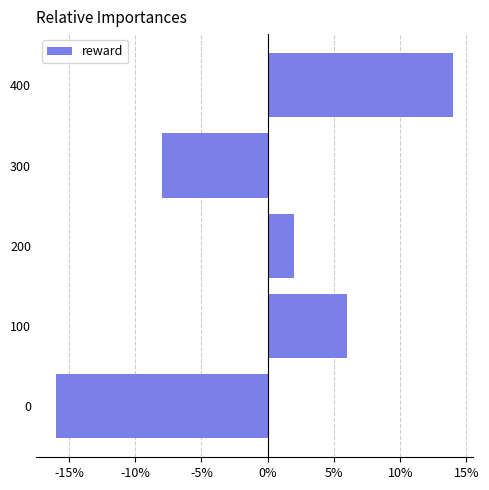

Are the bars horizontal?

Yes